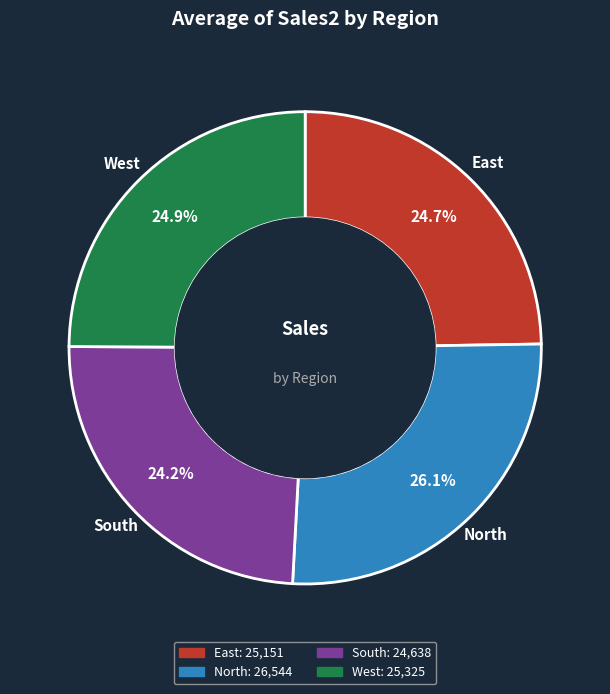

Count the number of slices in the pie.

4